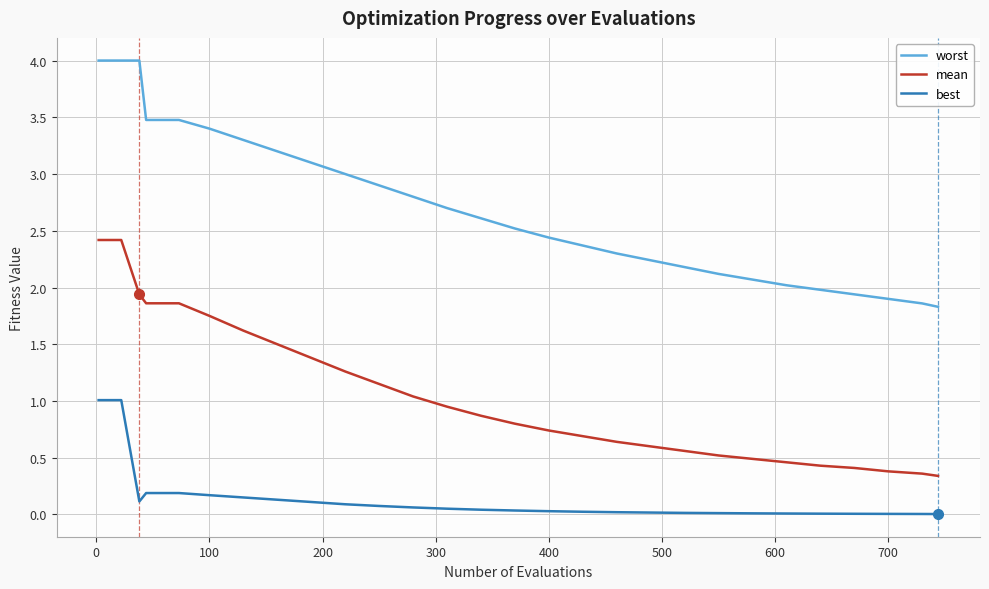

List the series in order of their peak value, highest first.

worst, mean, best